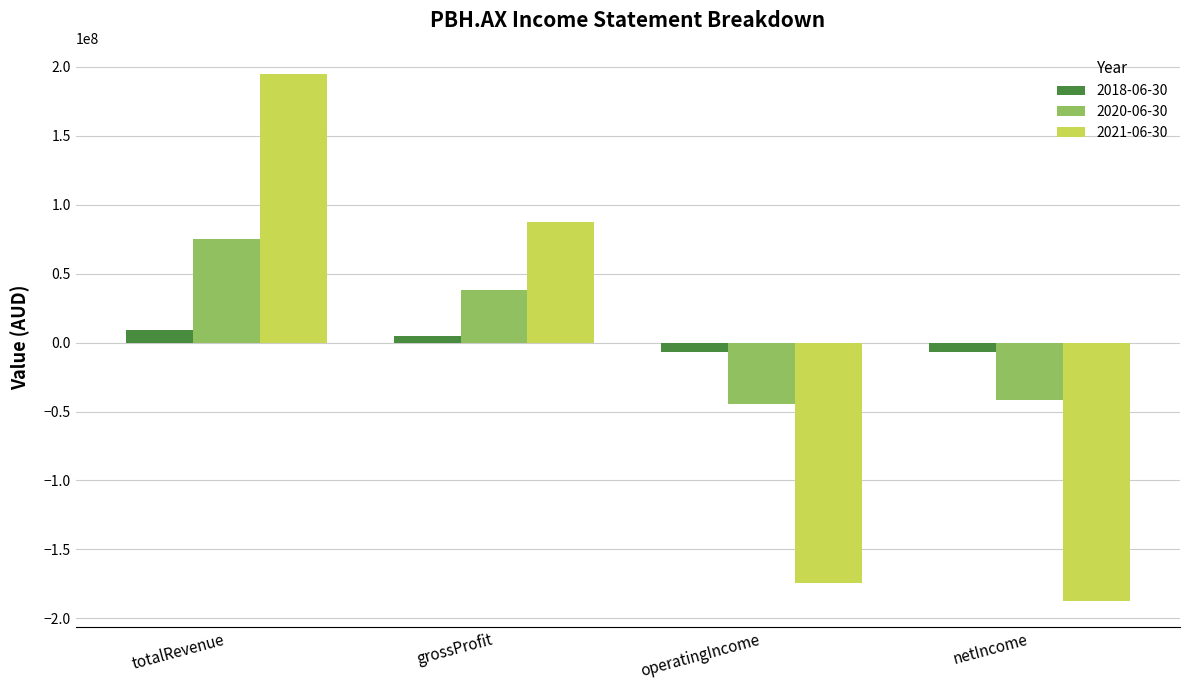

What is the difference between the highest and lowest values at netIncome?

180472922